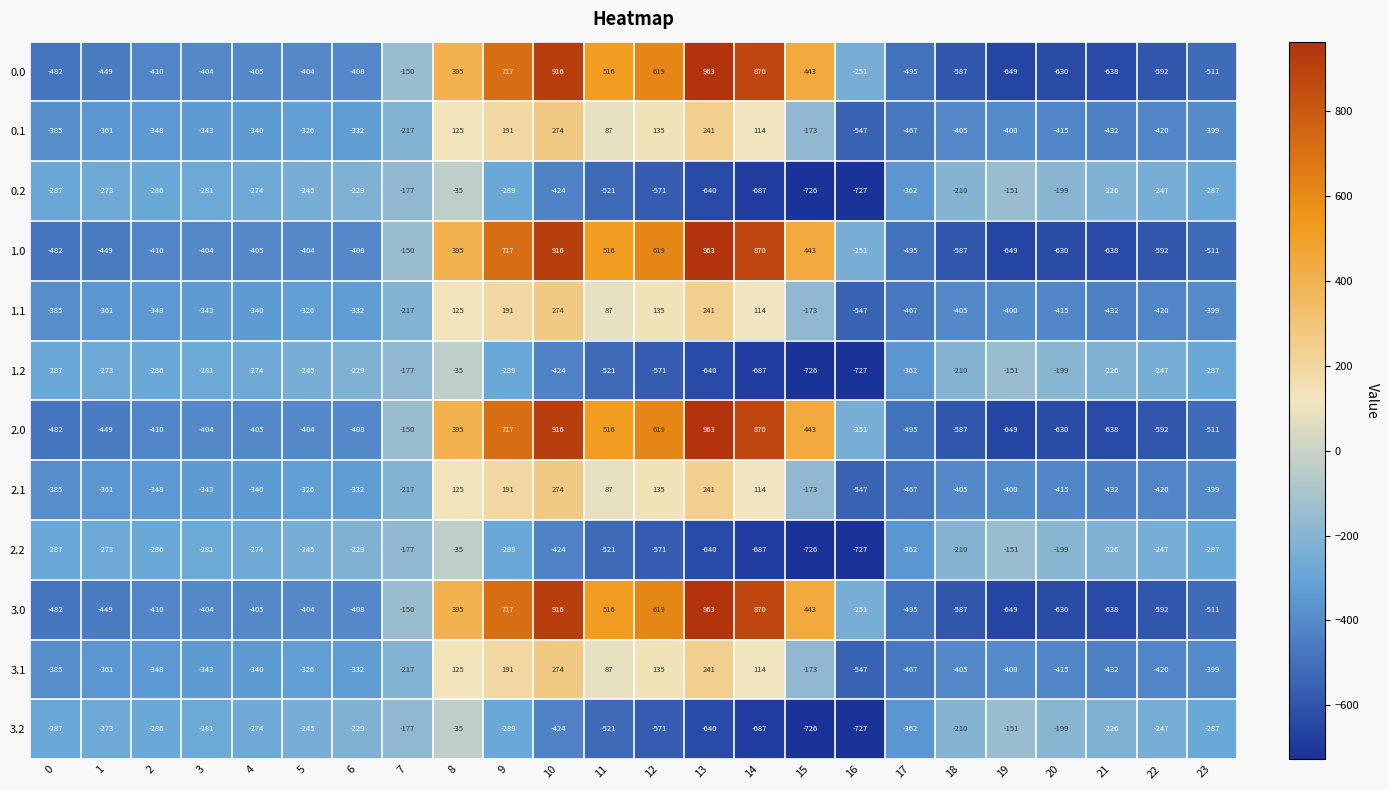

Is the value of 3.1 at 20 greater than the value of 3.2 at 17?

No